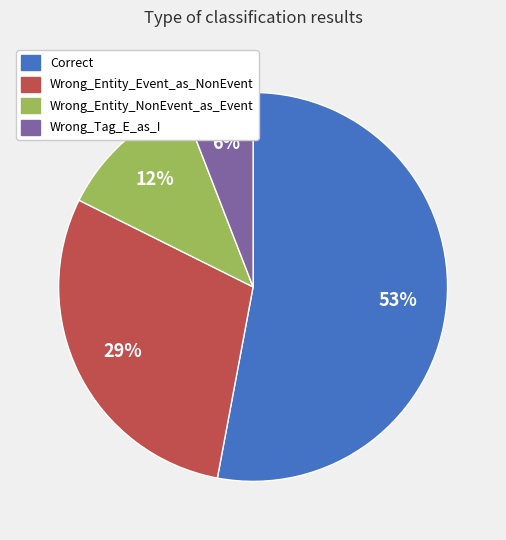

Which category accounts for the majority?

Correct